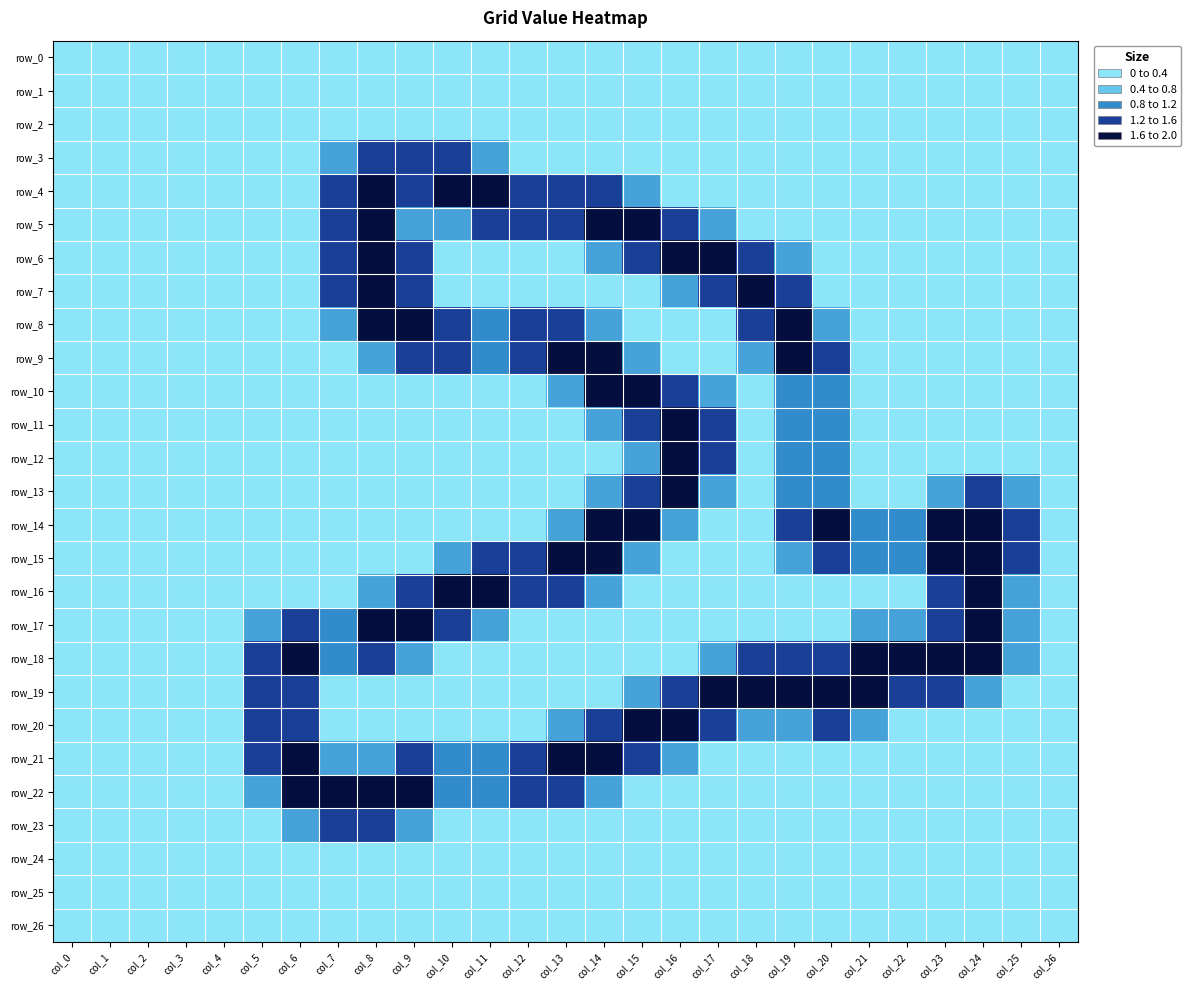

Reading left to right, extract all data points from this chart.

row_0: 0.0	0.0	0.0	0.0	0.0	0.0	0.0	0.0	0.0	0.0	0.0	0.0	0.0	0.0	0.0	0.0	0.0	0.0	0.0	0.0	0.0	0.0	0.0	0.0	0.0	0.0	0.0
row_1: 0.0	0.0	0.0	0.0	0.0	0.0	0.0	0.0	0.0	0.0	0.0	0.0	0.0	0.0	0.0	0.0	0.0	0.0	0.0	0.0	0.0	0.0	0.0	0.0	0.0	0.0	0.0
row_2: 0.0	0.0	0.0	0.0	0.0	0.0	0.0	0.0	0.0	0.0	0.0	0.0	0.0	0.0	0.0	0.0	0.0	0.0	0.0	0.0	0.0	0.0	0.0	0.0	0.0	0.0	0.0
row_3: 0.0	0.0	0.0	0.0	0.0	0.0	0.0	0.8	1.5	1.5	1.5	0.8	0.0	0.0	0.0	0.0	0.0	0.0	0.0	0.0	0.0	0.0	0.0	0.0	0.0	0.0	0.0
row_4: 0.0	0.0	0.0	0.0	0.0	0.0	0.0	1.5	2.0	1.5	2.0	2.0	1.5	1.5	1.5	0.8	0.0	0.0	0.0	0.0	0.0	0.0	0.0	0.0	0.0	0.0	0.0
row_5: 0.0	0.0	0.0	0.0	0.0	0.0	0.0	1.5	2.0	0.8	0.8	1.5	1.5	1.5	2.0	2.0	1.5	0.8	0.0	0.0	0.0	0.0	0.0	0.0	0.0	0.0	0.0
row_6: 0.0	0.0	0.0	0.0	0.0	0.0	0.0	1.5	2.0	1.5	0.0	0.0	0.0	0.0	0.8	1.5	2.0	2.0	1.5	0.8	0.0	0.0	0.0	0.0	0.0	0.0	0.0
row_7: 0.0	0.0	0.0	0.0	0.0	0.0	0.0	1.5	2.0	1.5	0.0	0.0	0.0	0.0	0.0	0.0	0.8	1.5	2.0	1.5	0.0	0.0	0.0	0.0	0.0	0.0	0.0
row_8: 0.0	0.0	0.0	0.0	0.0	0.0	0.0	0.8	2.0	2.0	1.5	1.0	1.5	1.5	0.8	0.0	0.0	0.0	1.5	2.0	0.8	0.0	0.0	0.0	0.0	0.0	0.0
row_9: 0.0	0.0	0.0	0.0	0.0	0.0	0.0	0.0	0.8	1.5	1.5	1.0	1.5	2.0	2.0	0.8	0.0	0.0	0.8	2.0	1.5	0.0	0.0	0.0	0.0	0.0	0.0
row_10: 0.0	0.0	0.0	0.0	0.0	0.0	0.0	0.0	0.0	0.0	0.0	0.0	0.0	0.8	2.0	2.0	1.5	0.8	0.0	1.0	1.0	0.0	0.0	0.0	0.0	0.0	0.0
row_11: 0.0	0.0	0.0	0.0	0.0	0.0	0.0	0.0	0.0	0.0	0.0	0.0	0.0	0.0	0.8	1.5	2.0	1.5	0.0	1.0	1.0	0.0	0.0	0.0	0.0	0.0	0.0
row_12: 0.0	0.0	0.0	0.0	0.0	0.0	0.0	0.0	0.0	0.0	0.0	0.0	0.0	0.0	0.0	0.8	2.0	1.5	0.0	1.0	1.0	0.0	0.0	0.0	0.0	0.0	0.0
row_13: 0.0	0.0	0.0	0.0	0.0	0.0	0.0	0.0	0.0	0.0	0.0	0.0	0.0	0.0	0.8	1.5	2.0	0.8	0.0	1.0	1.0	0.0	0.0	0.8	1.5	0.8	0.0
row_14: 0.0	0.0	0.0	0.0	0.0	0.0	0.0	0.0	0.0	0.0	0.0	0.0	0.0	0.8	2.0	2.0	0.8	0.0	0.0	1.5	2.0	1.0	1.0	2.0	2.0	1.5	0.0
row_15: 0.0	0.0	0.0	0.0	0.0	0.0	0.0	0.0	0.0	0.0	0.8	1.5	1.5	2.0	2.0	0.8	0.0	0.0	0.0	0.8	1.5	1.0	1.0	2.0	2.0	1.5	0.0
row_16: 0.0	0.0	0.0	0.0	0.0	0.0	0.0	0.0	0.8	1.5	2.0	2.0	1.5	1.5	0.8	0.0	0.0	0.0	0.0	0.0	0.0	0.0	0.0	1.5	2.0	0.8	0.0
row_17: 0.0	0.0	0.0	0.0	0.0	0.8	1.5	1.0	2.0	2.0	1.5	0.8	0.0	0.0	0.0	0.0	0.0	0.0	0.0	0.0	0.0	0.8	0.8	1.5	2.0	0.8	0.0
row_18: 0.0	0.0	0.0	0.0	0.0	1.5	2.0	1.0	1.5	0.8	0.0	0.0	0.0	0.0	0.0	0.0	0.0	0.8	1.5	1.5	1.5	2.0	2.0	2.0	2.0	0.8	0.0
row_19: 0.0	0.0	0.0	0.0	0.0	1.5	1.5	0.0	0.0	0.0	0.0	0.0	0.0	0.0	0.0	0.8	1.5	2.0	2.0	2.0	2.0	2.0	1.5	1.5	0.8	0.0	0.0
row_20: 0.0	0.0	0.0	0.0	0.0	1.5	1.5	0.0	0.0	0.0	0.0	0.0	0.0	0.8	1.5	2.0	2.0	1.5	0.8	0.8	1.5	0.8	0.0	0.0	0.0	0.0	0.0
row_21: 0.0	0.0	0.0	0.0	0.0	1.5	2.0	0.8	0.8	1.5	1.0	1.0	1.5	2.0	2.0	1.5	0.8	0.0	0.0	0.0	0.0	0.0	0.0	0.0	0.0	0.0	0.0
row_22: 0.0	0.0	0.0	0.0	0.0	0.8	2.0	2.0	2.0	2.0	1.0	1.0	1.5	1.5	0.8	0.0	0.0	0.0	0.0	0.0	0.0	0.0	0.0	0.0	0.0	0.0	0.0
row_23: 0.0	0.0	0.0	0.0	0.0	0.0	0.8	1.5	1.5	0.8	0.0	0.0	0.0	0.0	0.0	0.0	0.0	0.0	0.0	0.0	0.0	0.0	0.0	0.0	0.0	0.0	0.0
row_24: 0.0	0.0	0.0	0.0	0.0	0.0	0.0	0.0	0.0	0.0	0.0	0.0	0.0	0.0	0.0	0.0	0.0	0.0	0.0	0.0	0.0	0.0	0.0	0.0	0.0	0.0	0.0
row_25: 0.0	0.0	0.0	0.0	0.0	0.0	0.0	0.0	0.0	0.0	0.0	0.0	0.0	0.0	0.0	0.0	0.0	0.0	0.0	0.0	0.0	0.0	0.0	0.0	0.0	0.0	0.0
row_26: 0.0	0.0	0.0	0.0	0.0	0.0	0.0	0.0	0.0	0.0	0.0	0.0	0.0	0.0	0.0	0.0	0.0	0.0	0.0	0.0	0.0	0.0	0.0	0.0	0.0	0.0	0.0